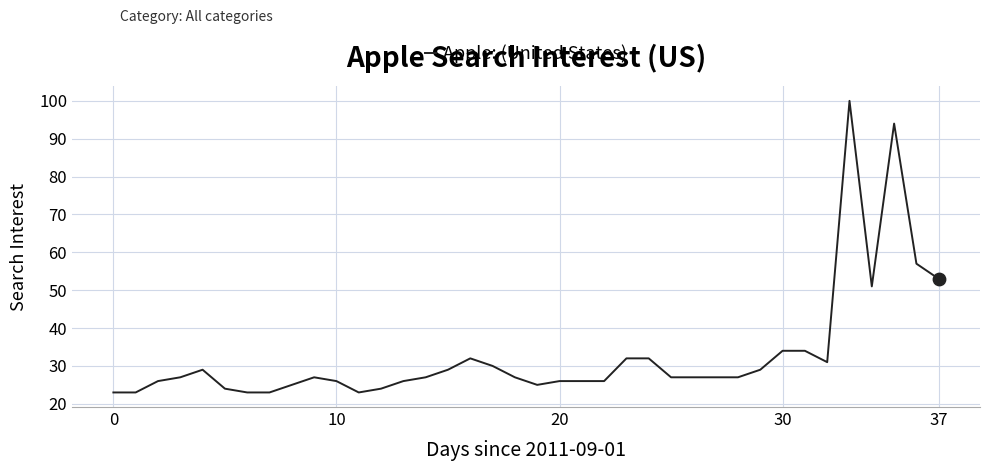

What is the greatest value displayed?

100